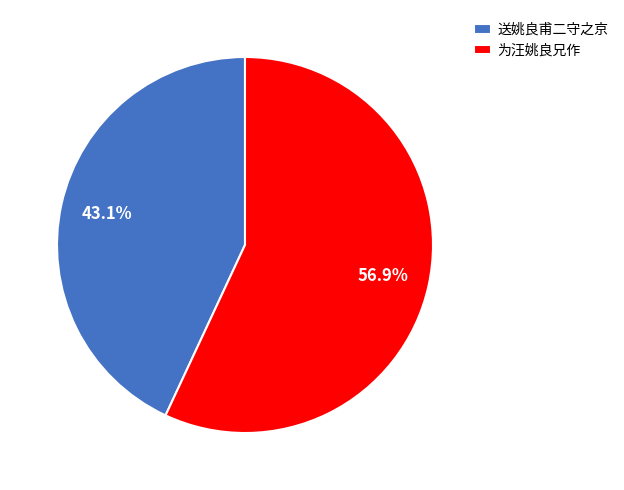

True or false: 为汪姚良兄作 accounts for 57% of the total.

True